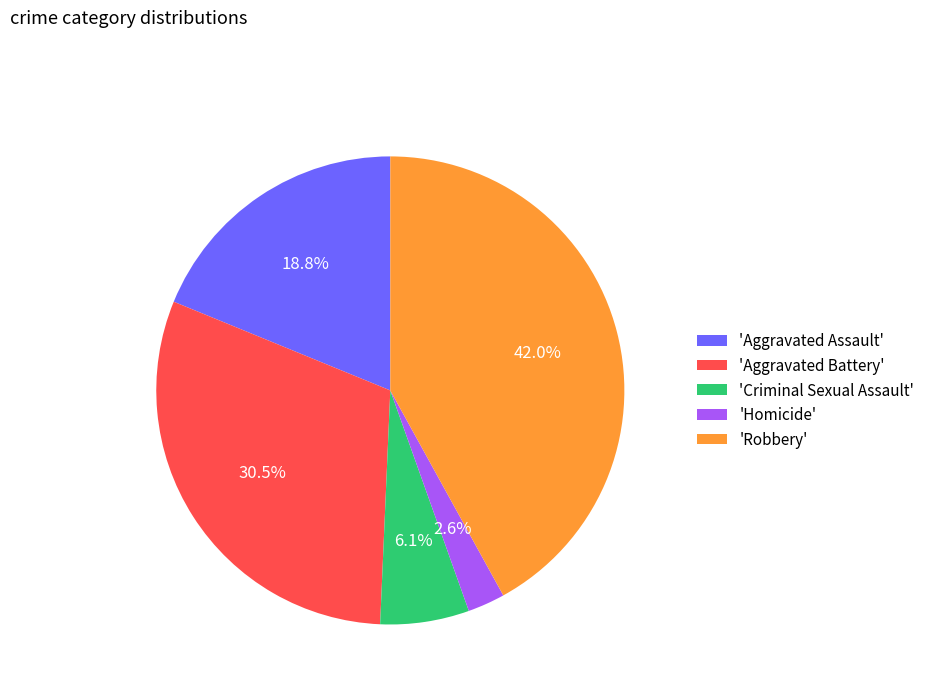

What is the largest slice in the pie chart?

'Robbery'